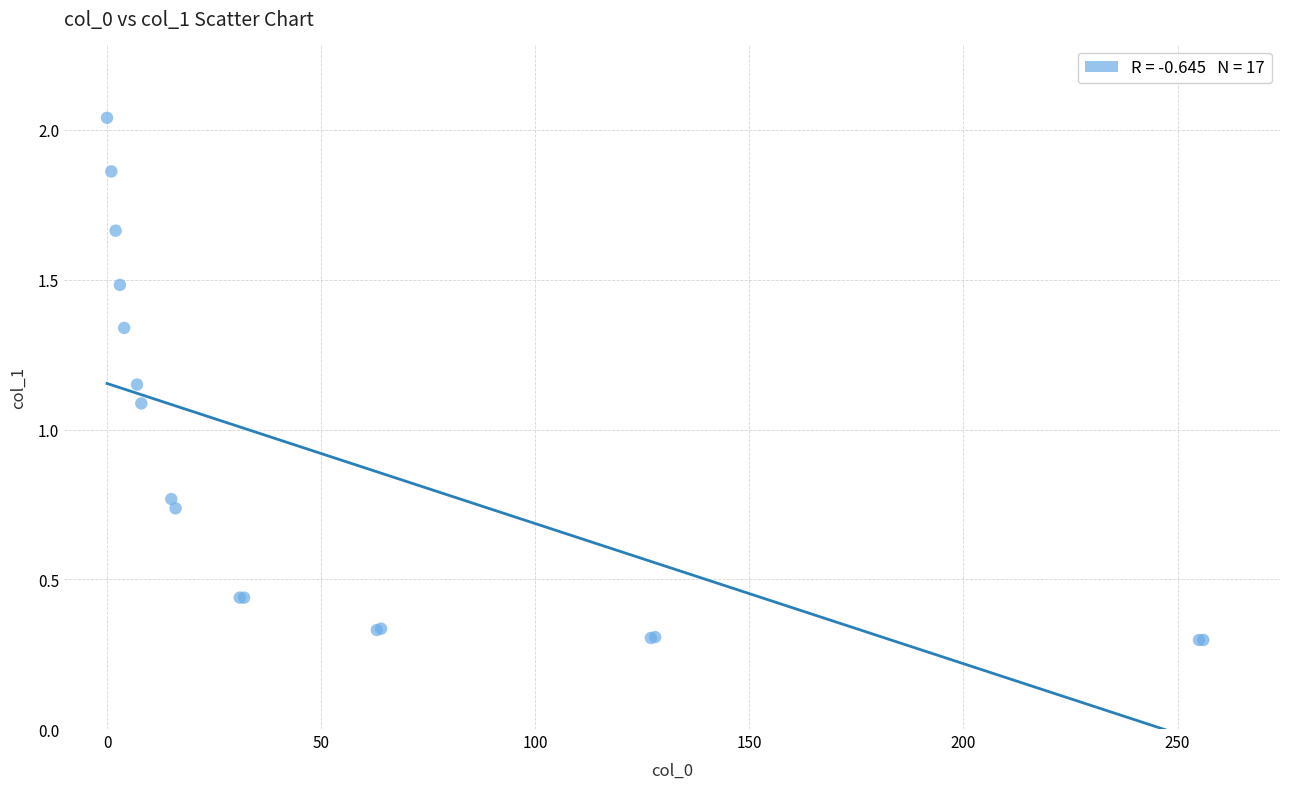

What Y value in the scatter plot is closest to 1?

1.1